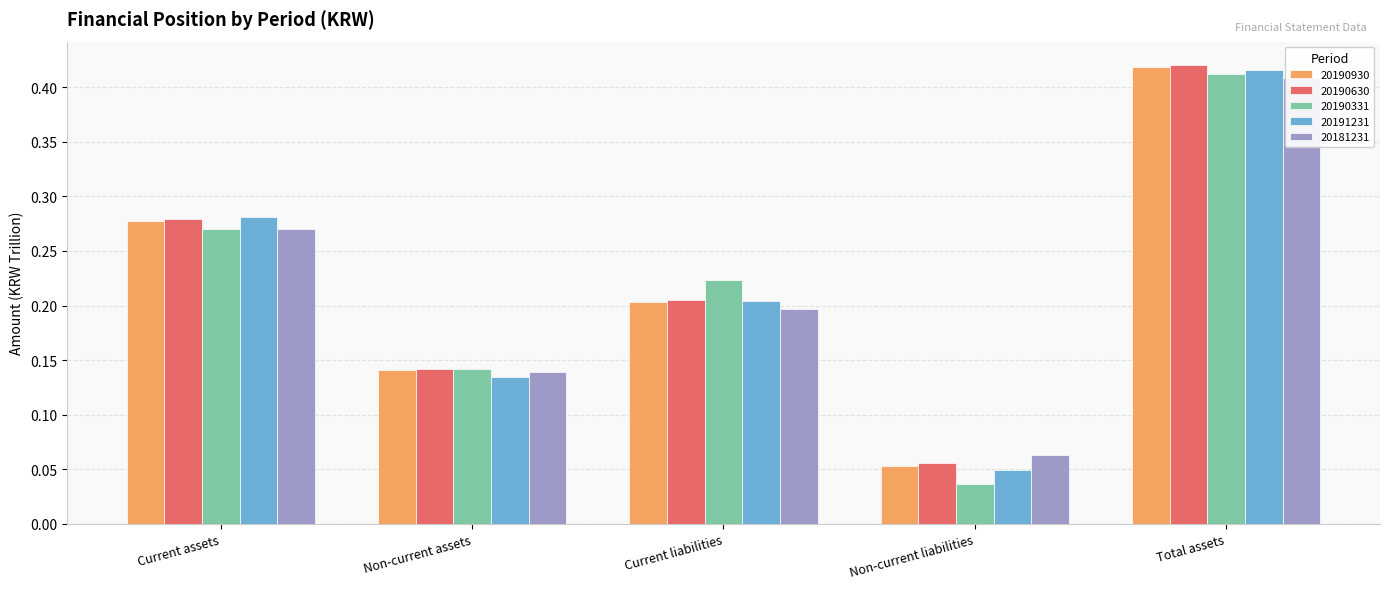

Count the number of data series in this chart.

5